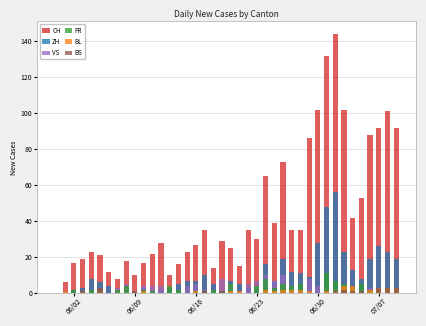

At which label is ZH closest to 28?

06/30